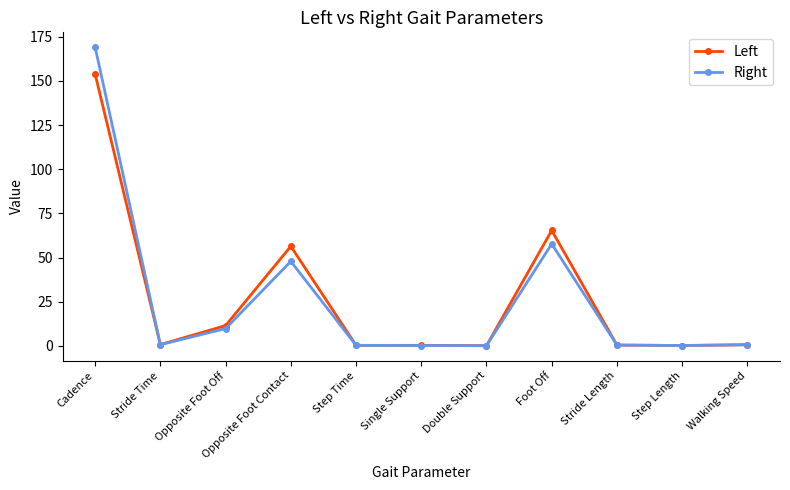

The Right series shows 28.4 at Opposite Foot Contact. True or false?

False